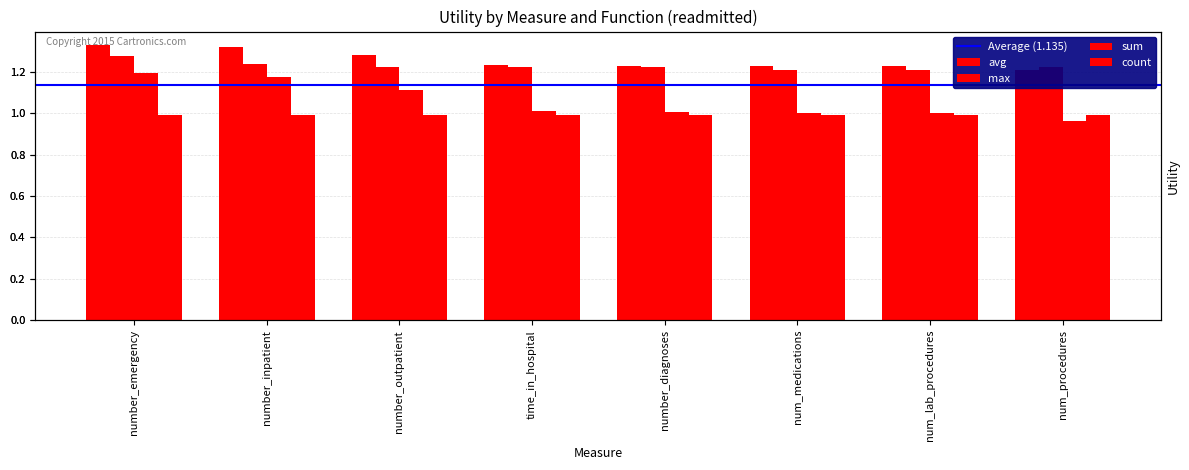

What is the maximum value shown in the chart?

1.3